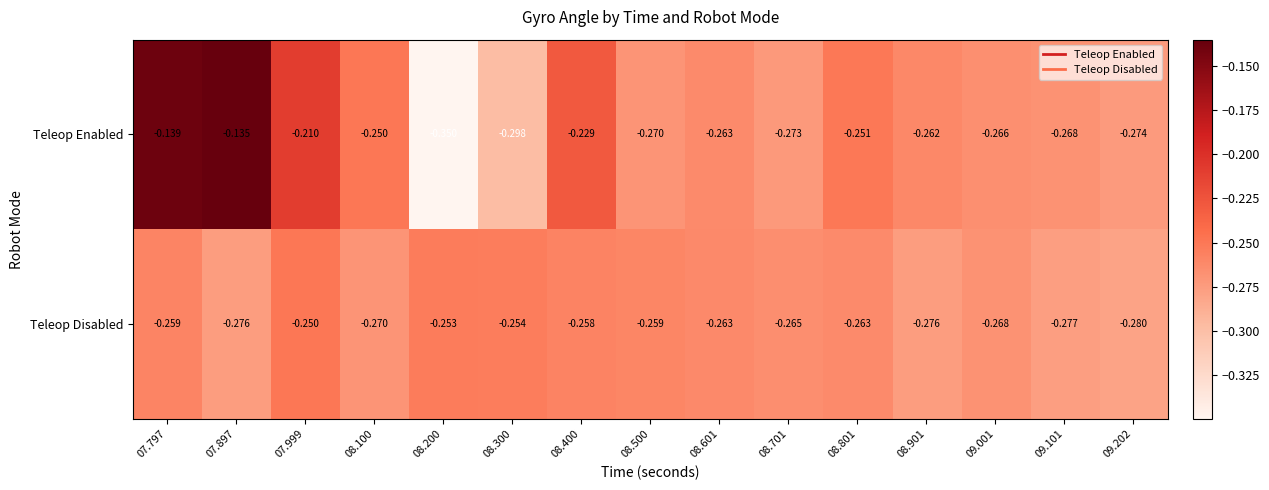

What is the difference between the highest and lowest values at 07.897?

0.1